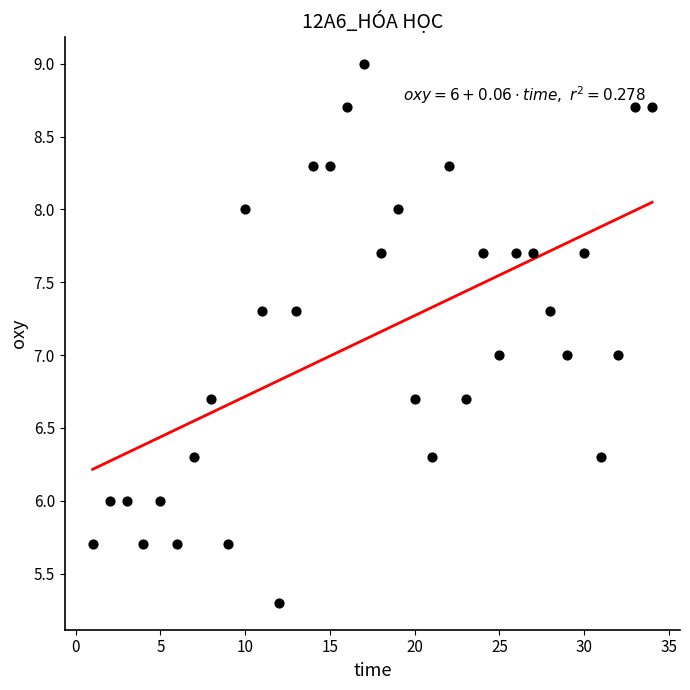

What is the range of X values (max minus min)?

33.0